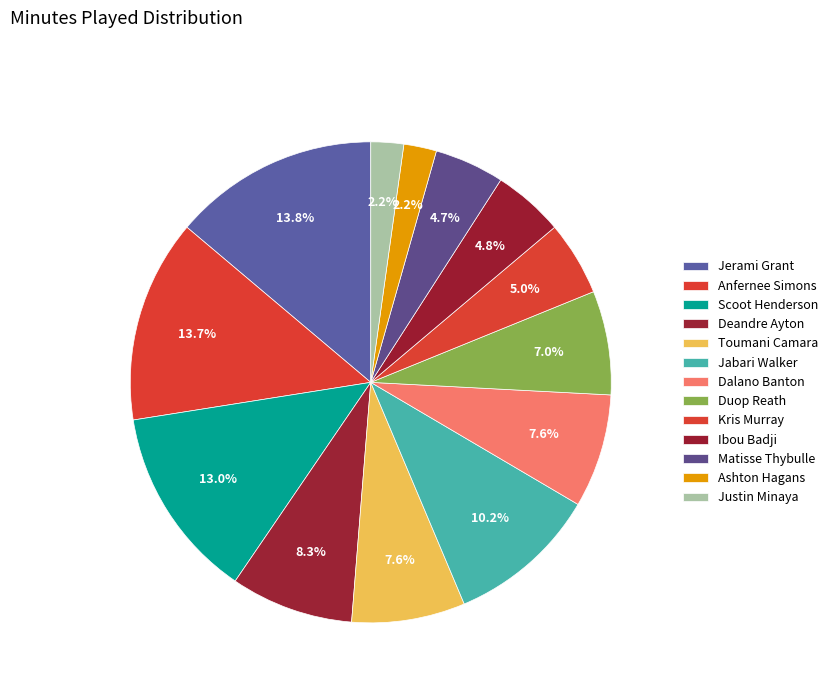

Rank the categories by value from lowest to highest.

Ashton Hagans, Justin Minaya, Matisse Thybulle, Ibou Badji, Kris Murray, Duop Reath, Toumani Camara, Dalano Banton, Deandre Ayton, Jabari Walker, Scoot Henderson, Anfernee Simons, Jerami Grant